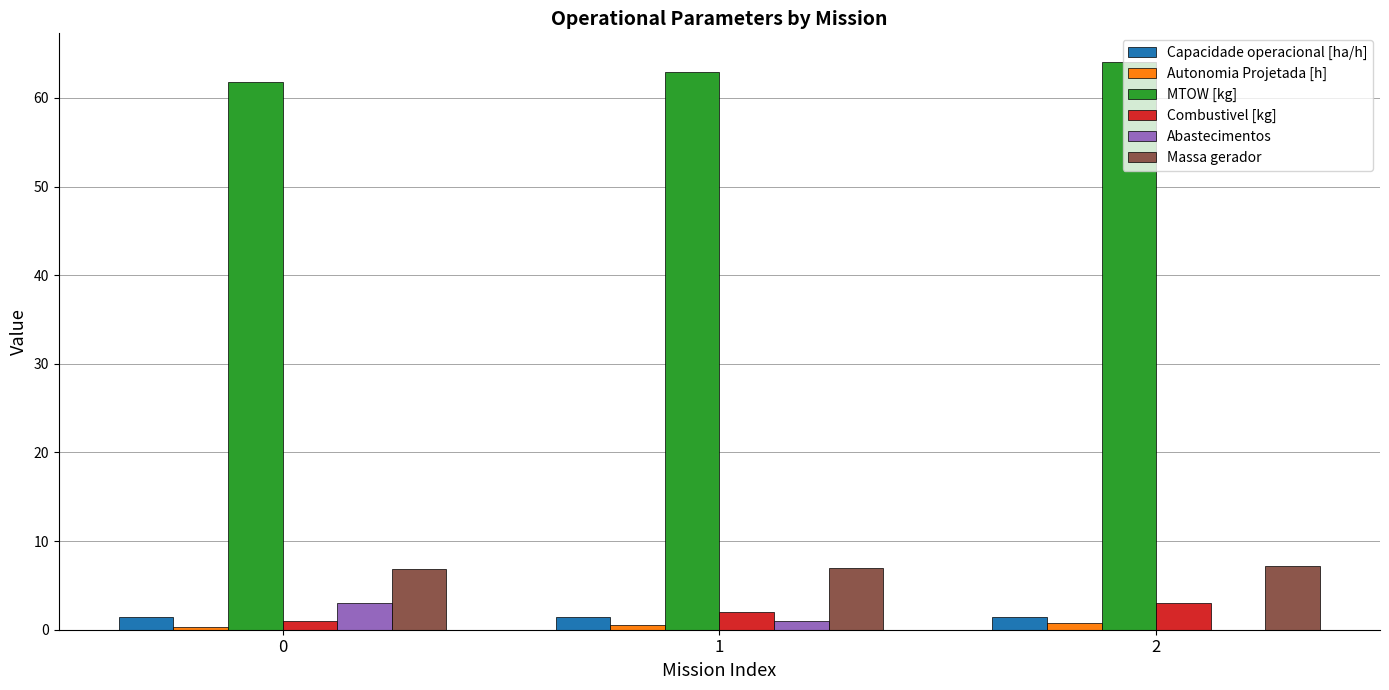

Are the bars horizontal?

No